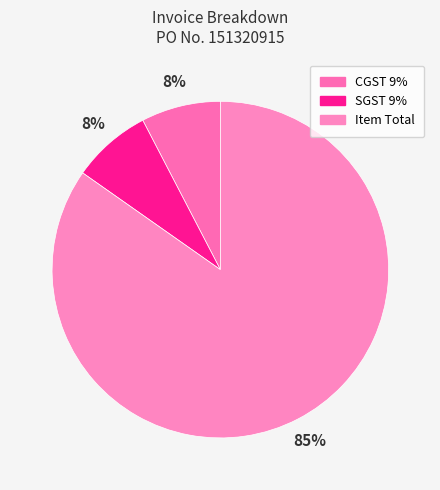

How many slices are in this pie chart?

3